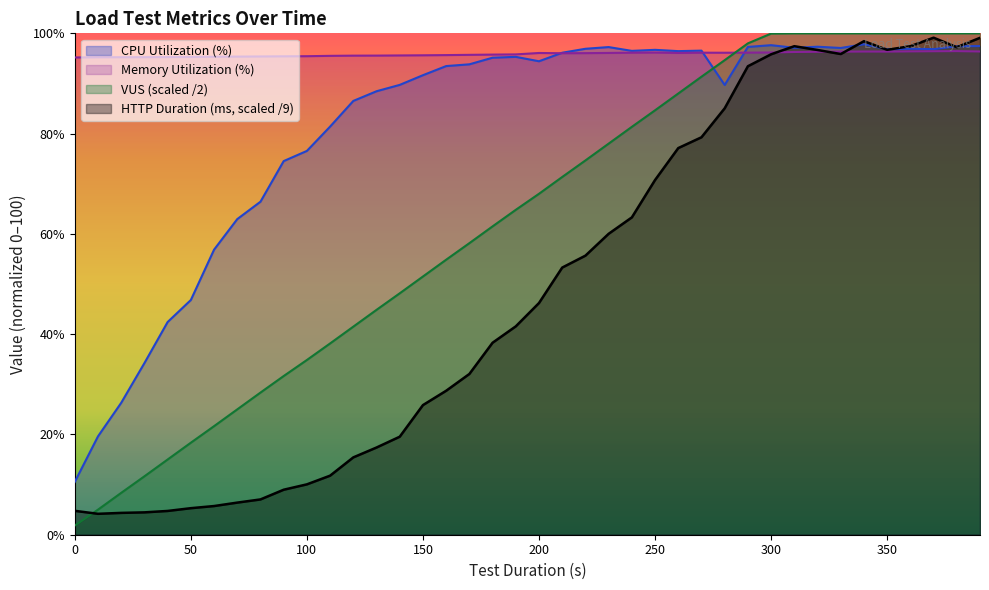

What is the minimum value shown in the chart?

1.8